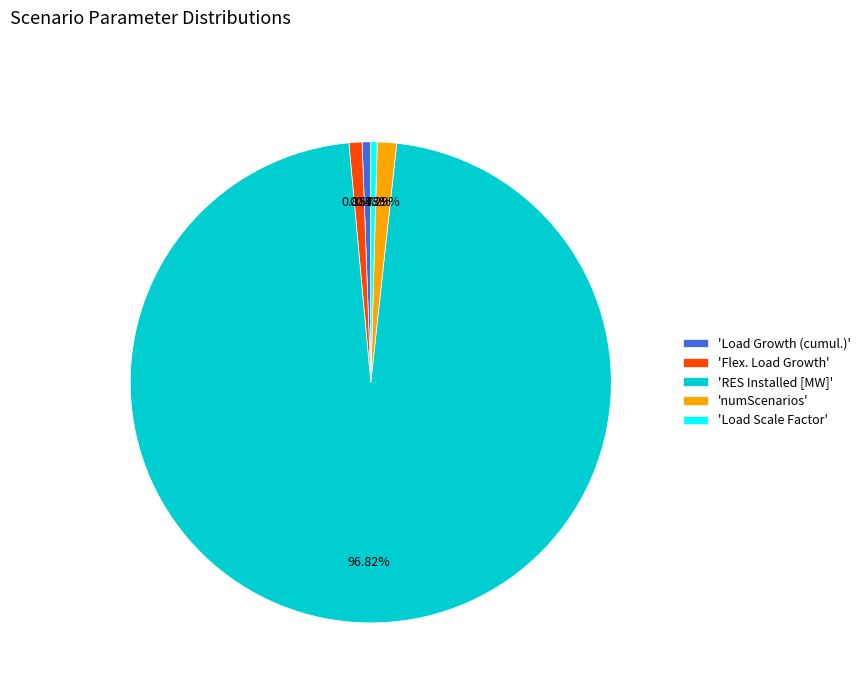

Is the sum of 'numScenarios' and 'Flex. Load Growth' greater than half?

No